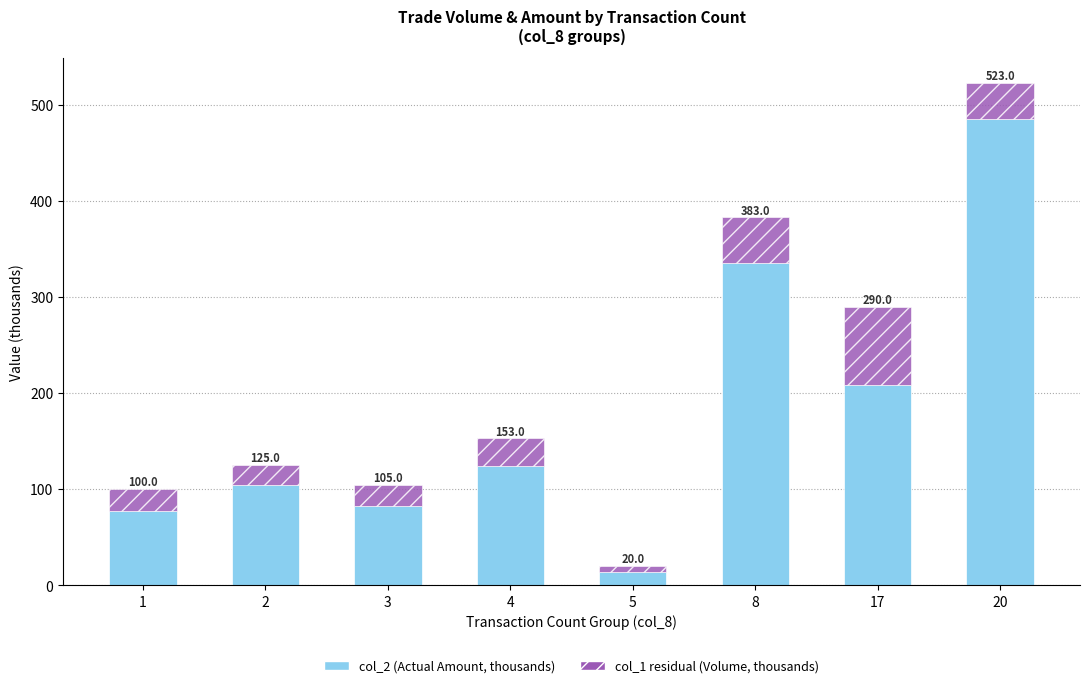

Does the chart contain stacked bars?

Yes